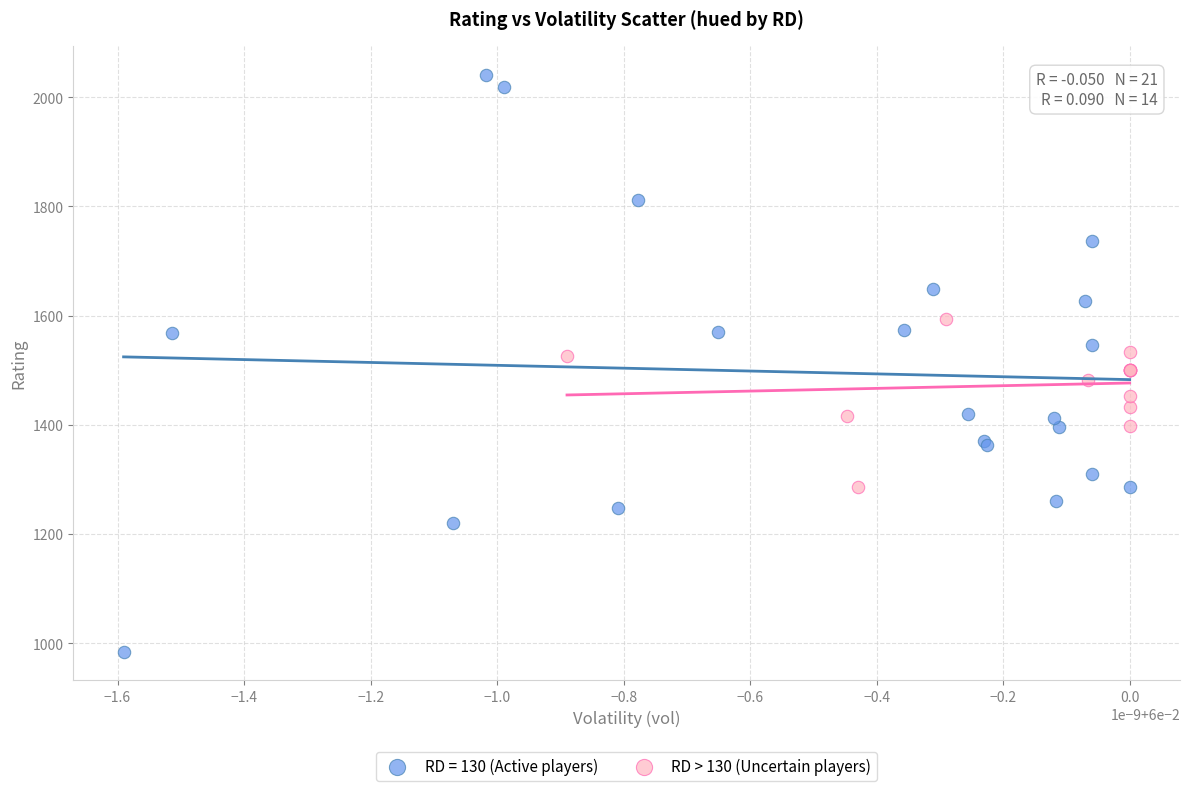

Which series reaches the minimum Y coordinate?

RD = 130 (Active players)